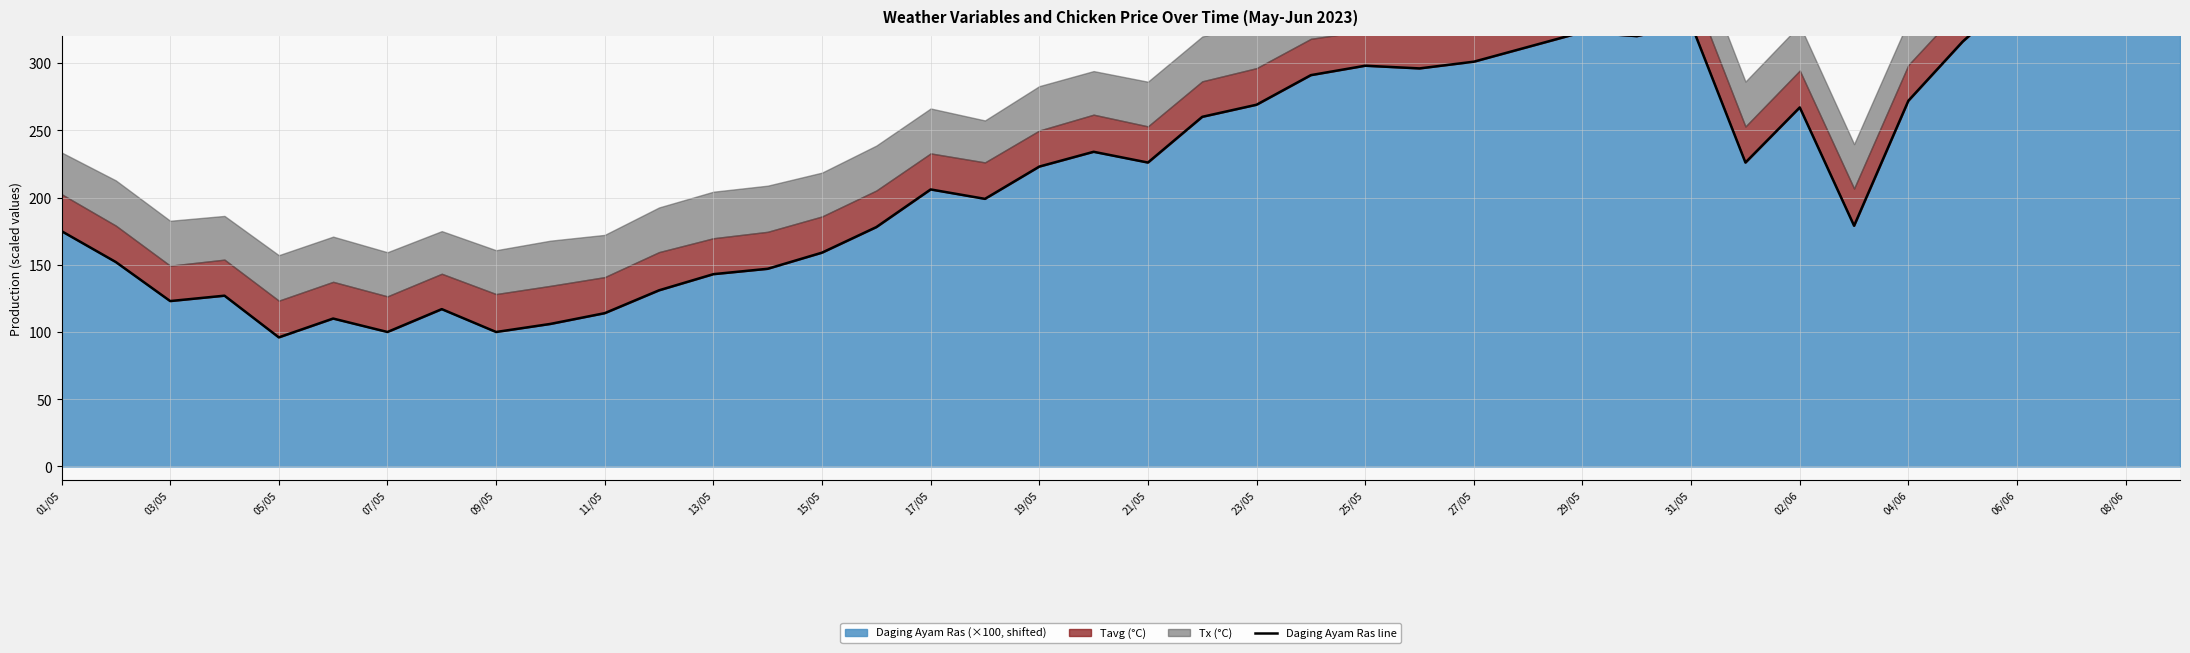

What value does the data have at 02/06?

267.0